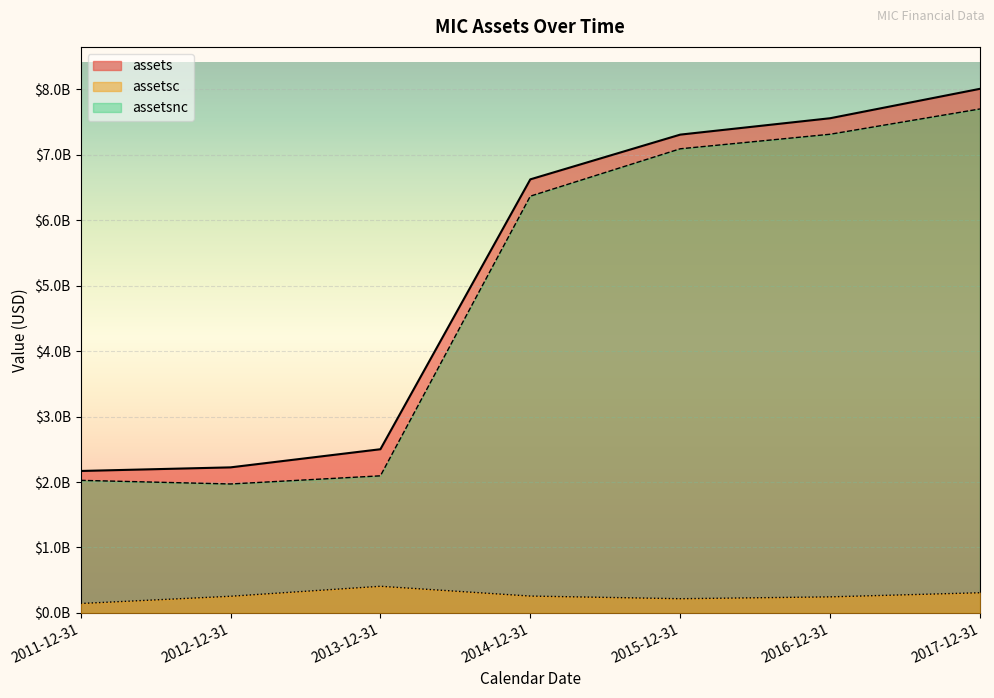

What is the approximate value of assets at 2011-12-31?

2168633000